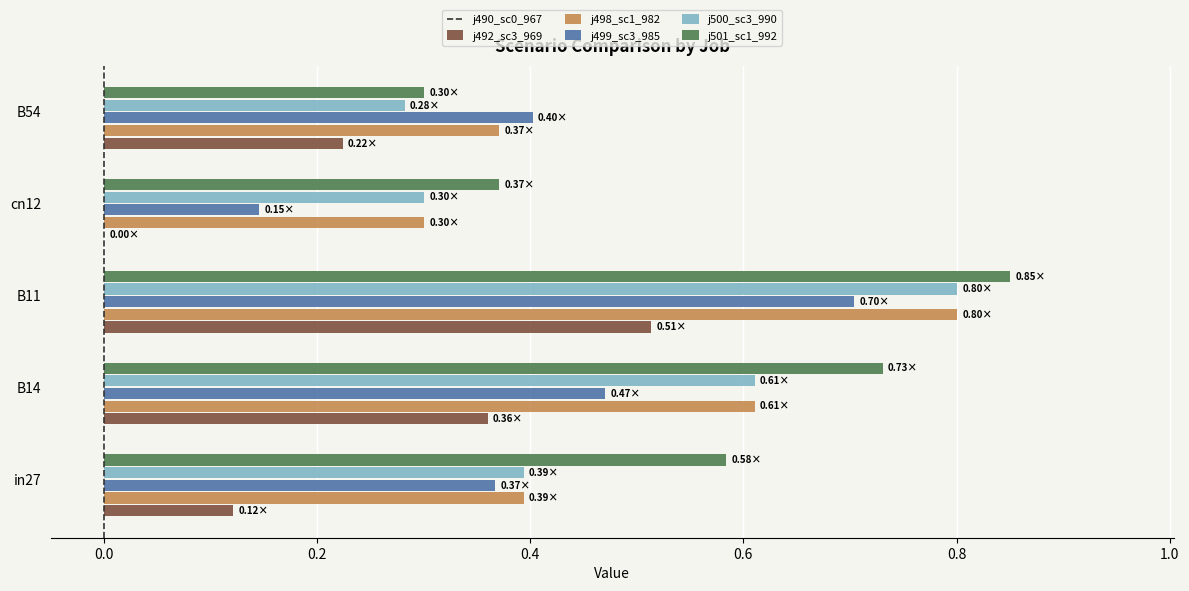

What is the total value across all series at B54?

1.6